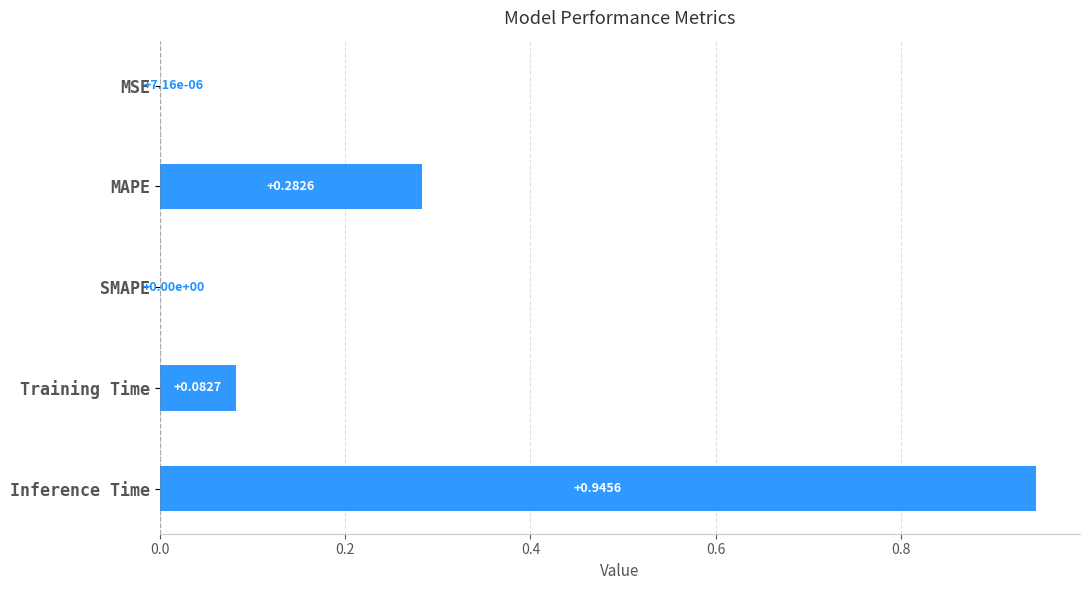

What is the sum of the values at SMAPE and MAPE?

0.3